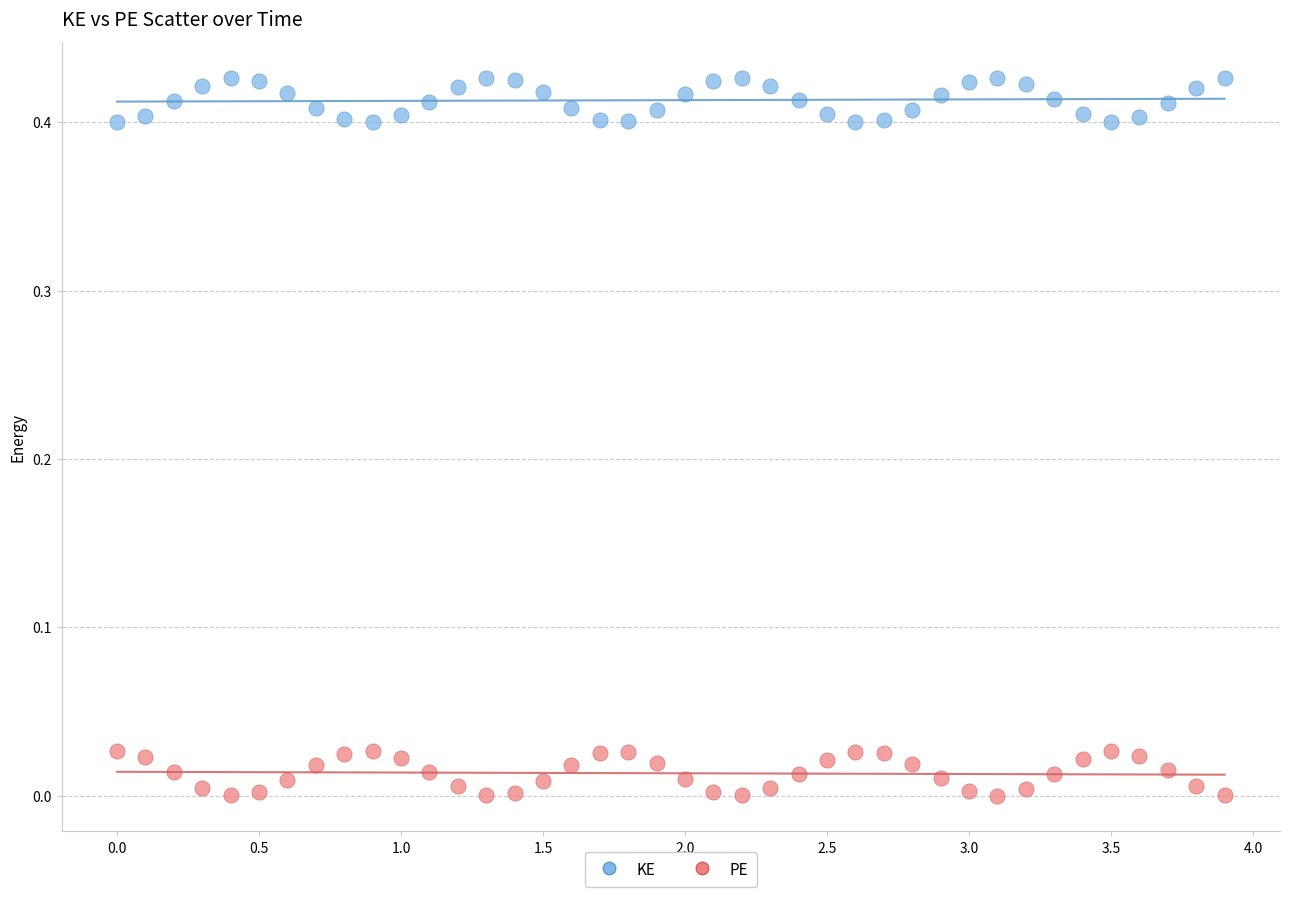

Which series contains the highest Y value?

KE